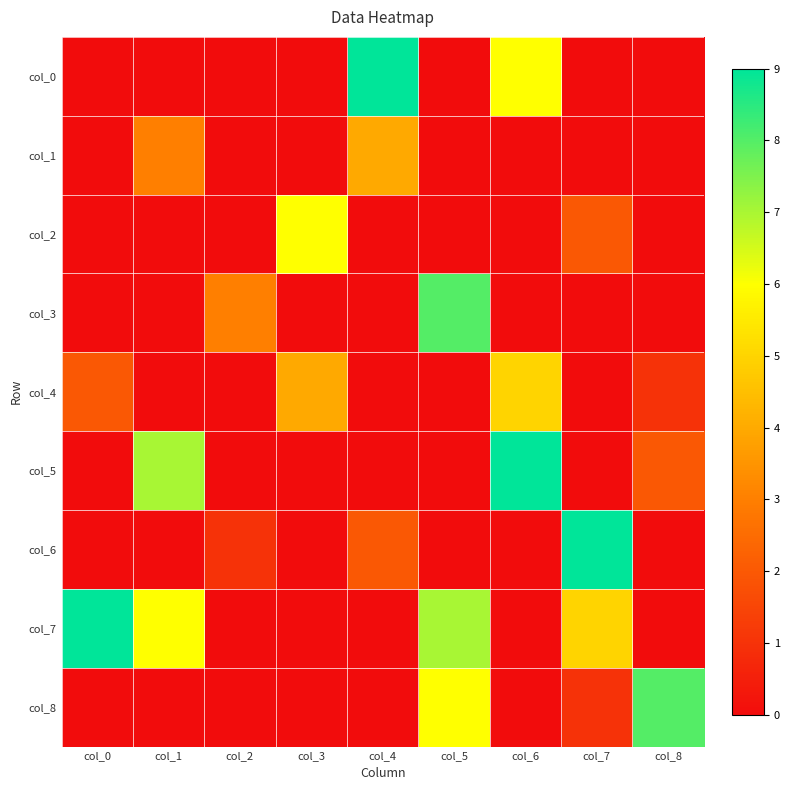

List the series in order of their peak value, lowest first.

col_1, col_4, col_2, col_3, col_8, col_0, col_5, col_6, col_7